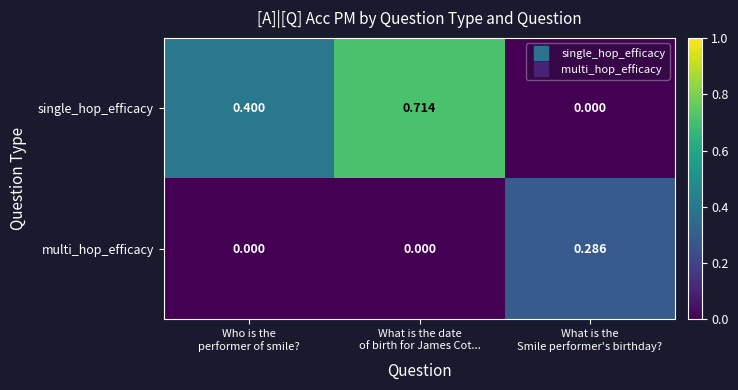

Rank the series by their average value, from lowest to highest.

multi_hop_efficacy, single_hop_efficacy